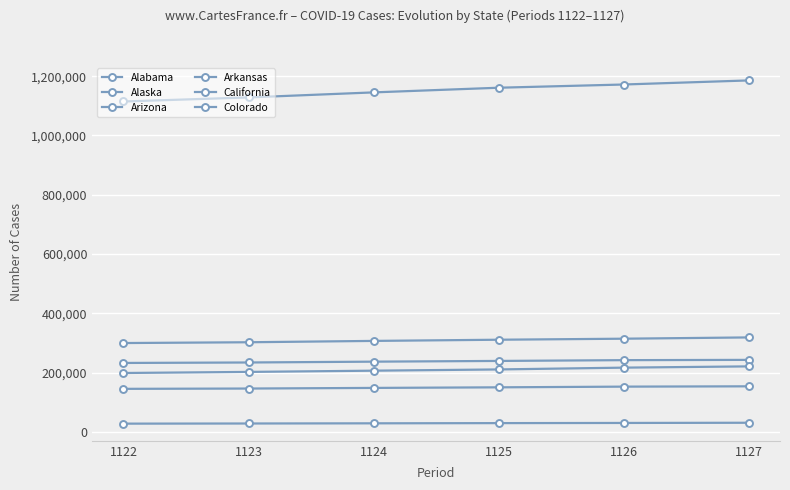

Where is Alaska nearest to the value 29274?

1125